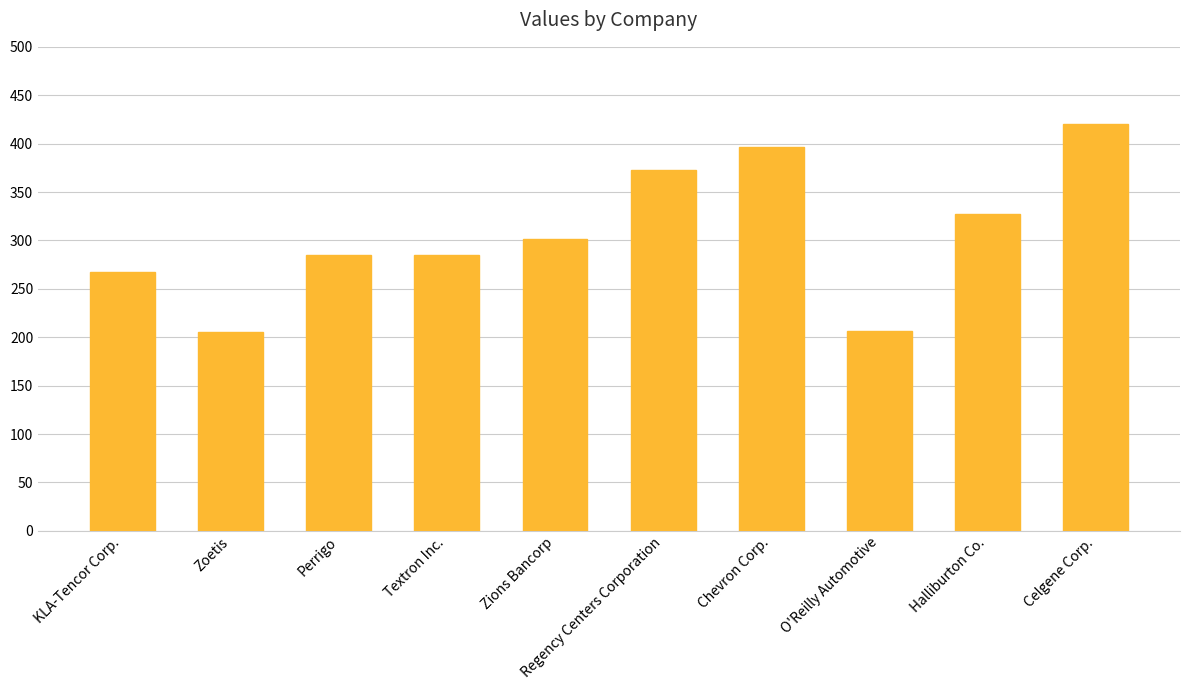

Between Textron Inc. and Regency Centers Corporation, which is larger?

Regency Centers Corporation